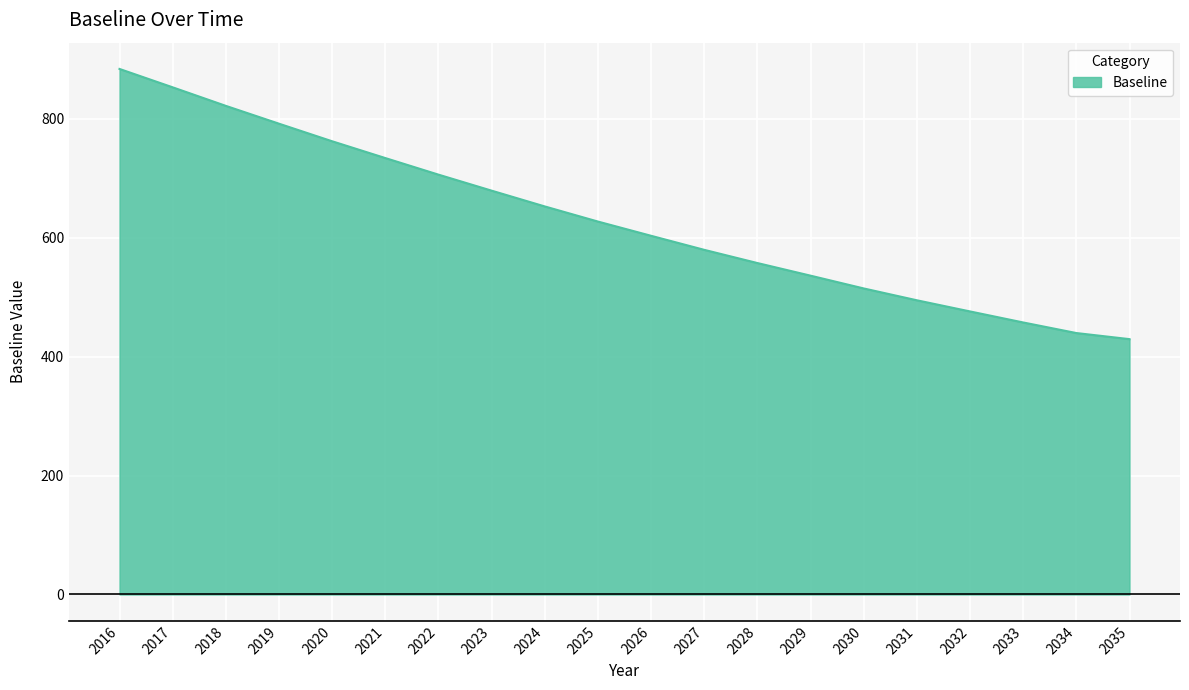

What is the sum of all values?

12602.1